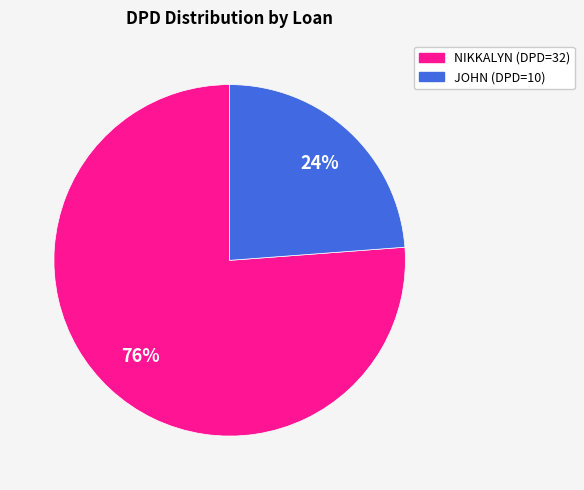

To the nearest percent, what is the difference between the largest and smallest slice percentages?

52%